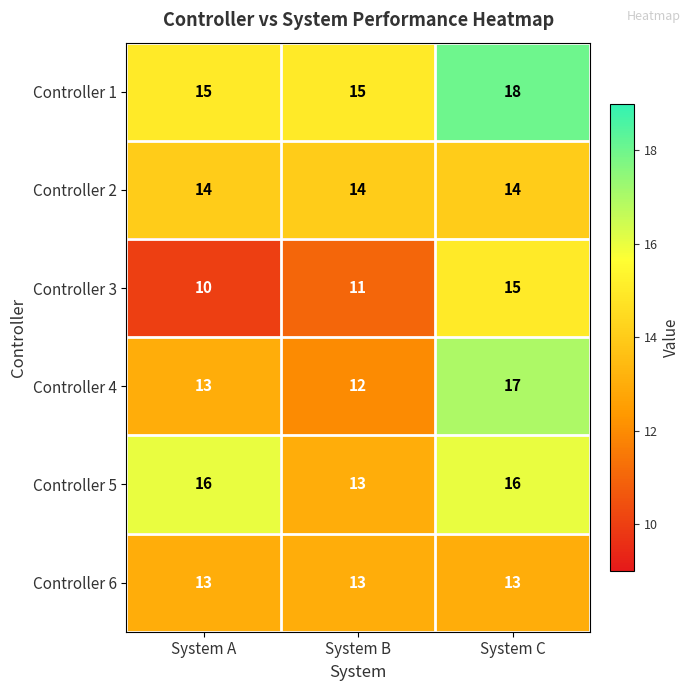

At which category is the sum across all series the highest?

System C